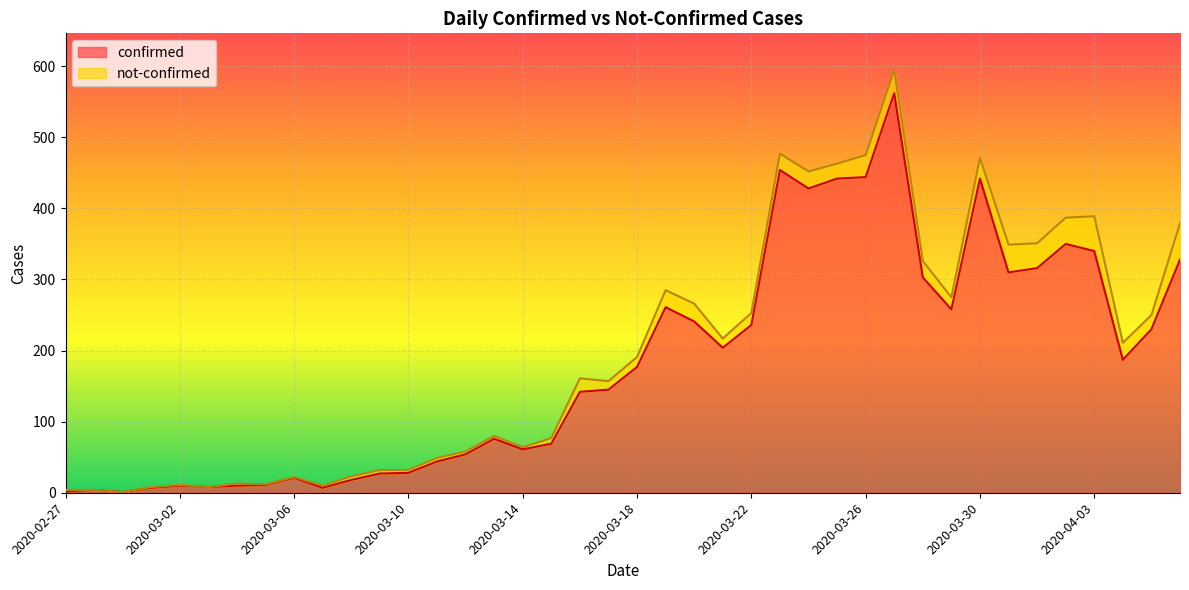

How many lines are shown in the chart?

2